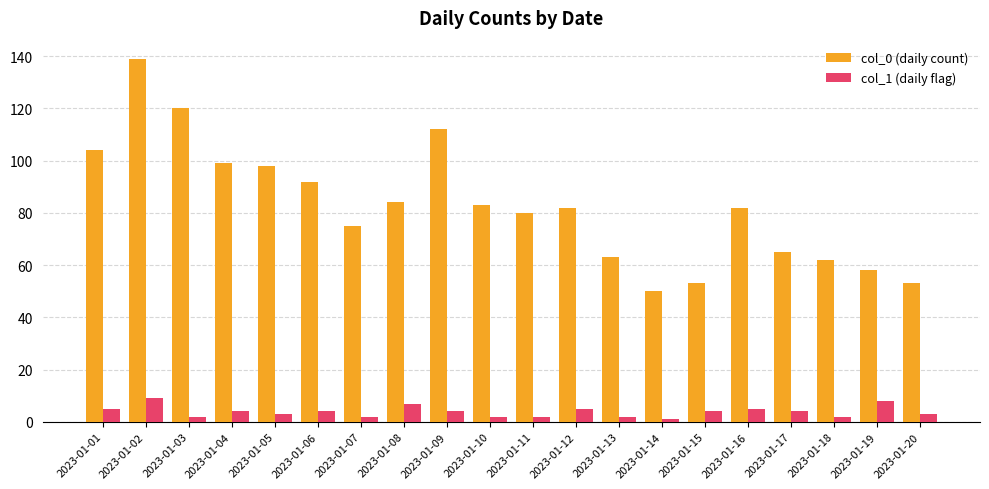

How many groups of bars are there?

20